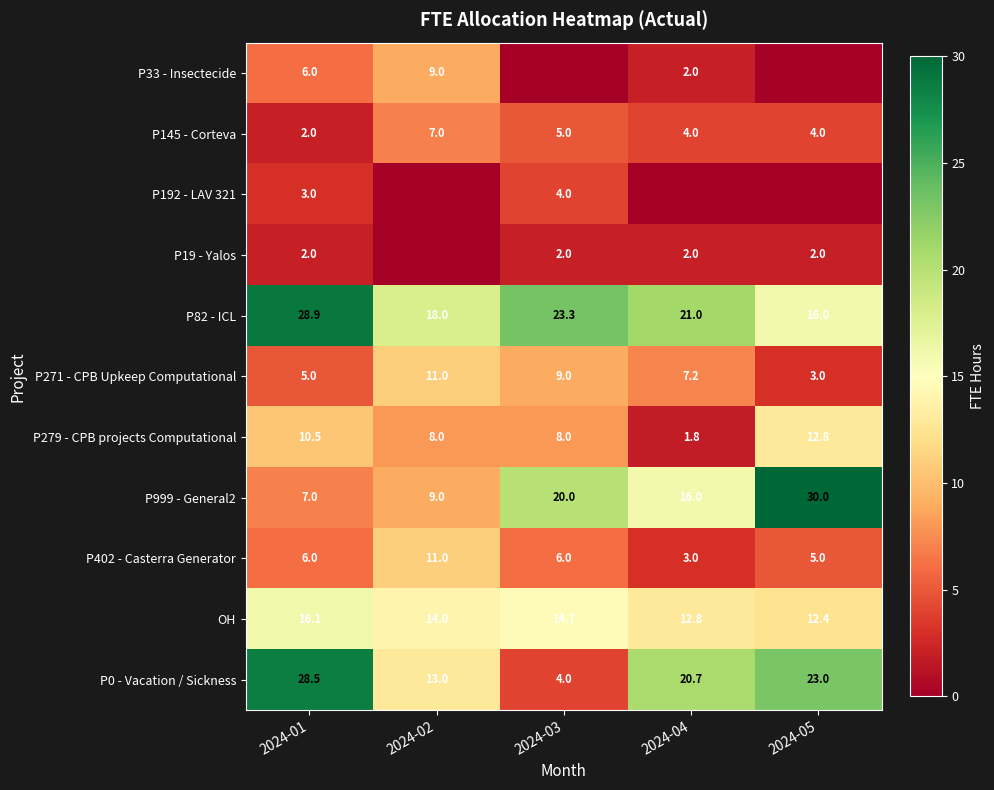

At which label does P0 - Vacation / Sickness first exceed 20?

2024-01